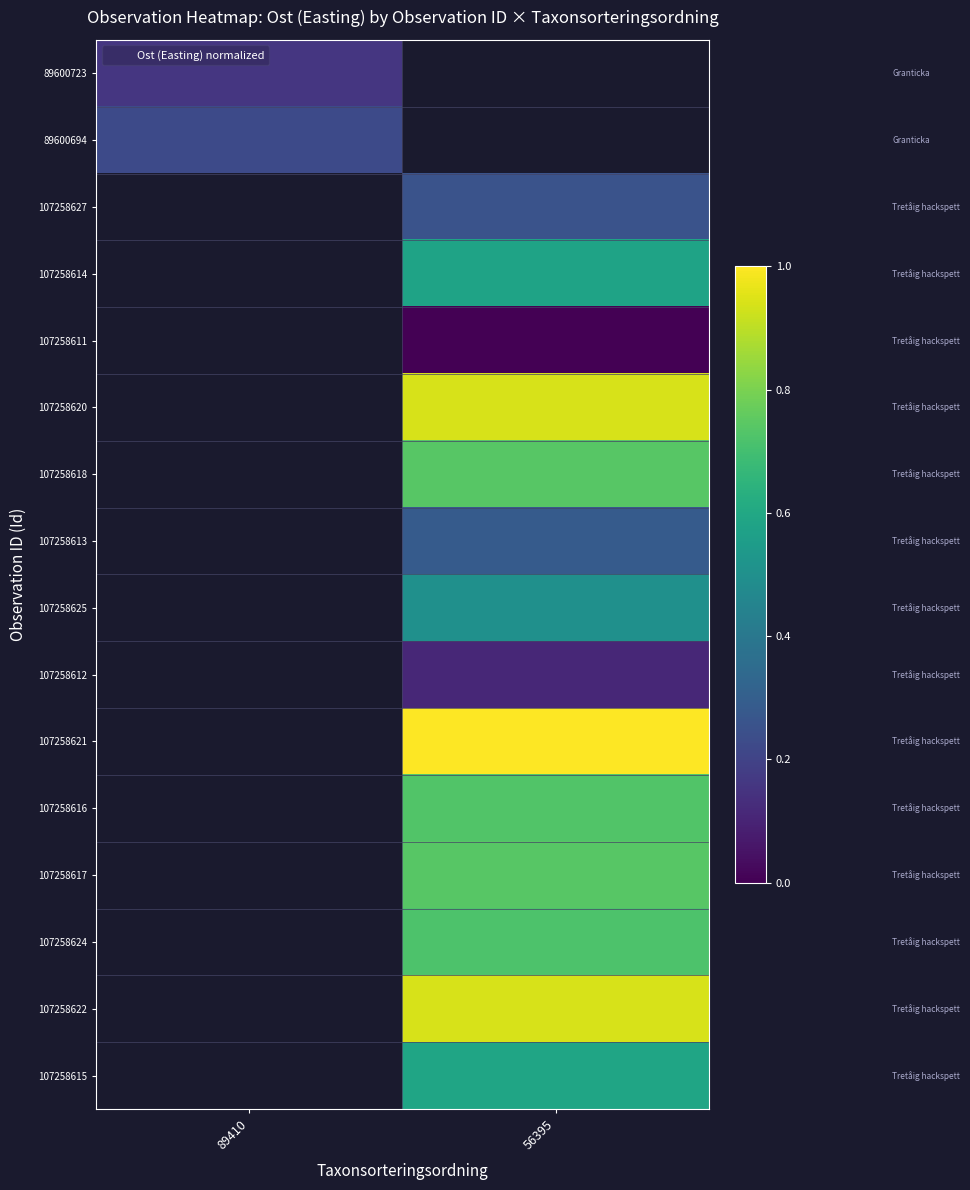

Which has a higher value, 56395 or 89410?

89410